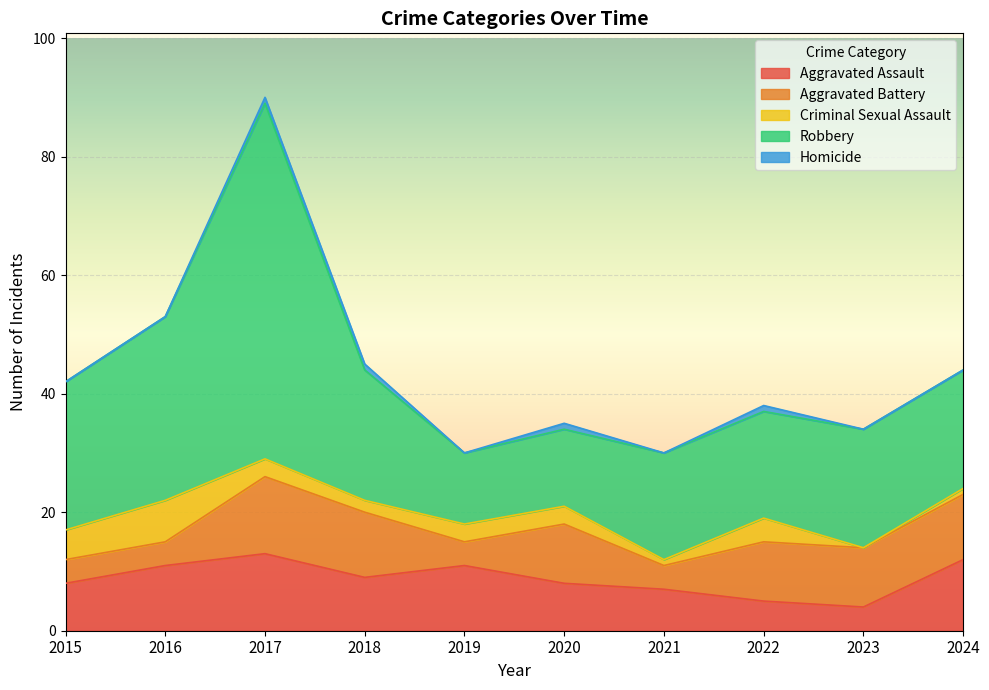

Where is Criminal Sexual Assault nearest to the value 3?

2017